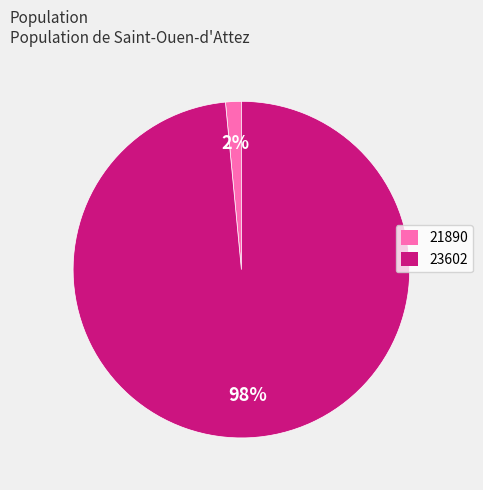

What is the smallest slice in the pie chart?

21890